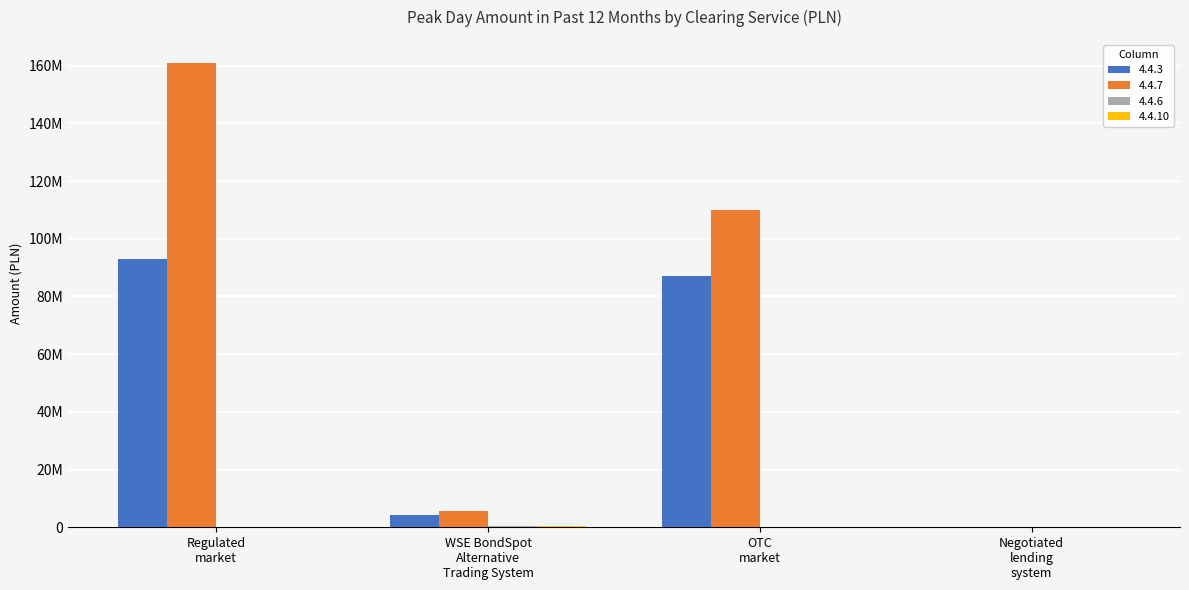

Reading left to right, transcribe all the data shown in this chart.

4.4.3: 92982228.4	4424071.0	87116419.0	0.0
4.4.7: 160884708.0	5588613.2	109815896.3	0.0
4.4.6: 0.0	366907.7	0.0	0.0
4.4.10: 0.0	366907.7	0.0	0.0